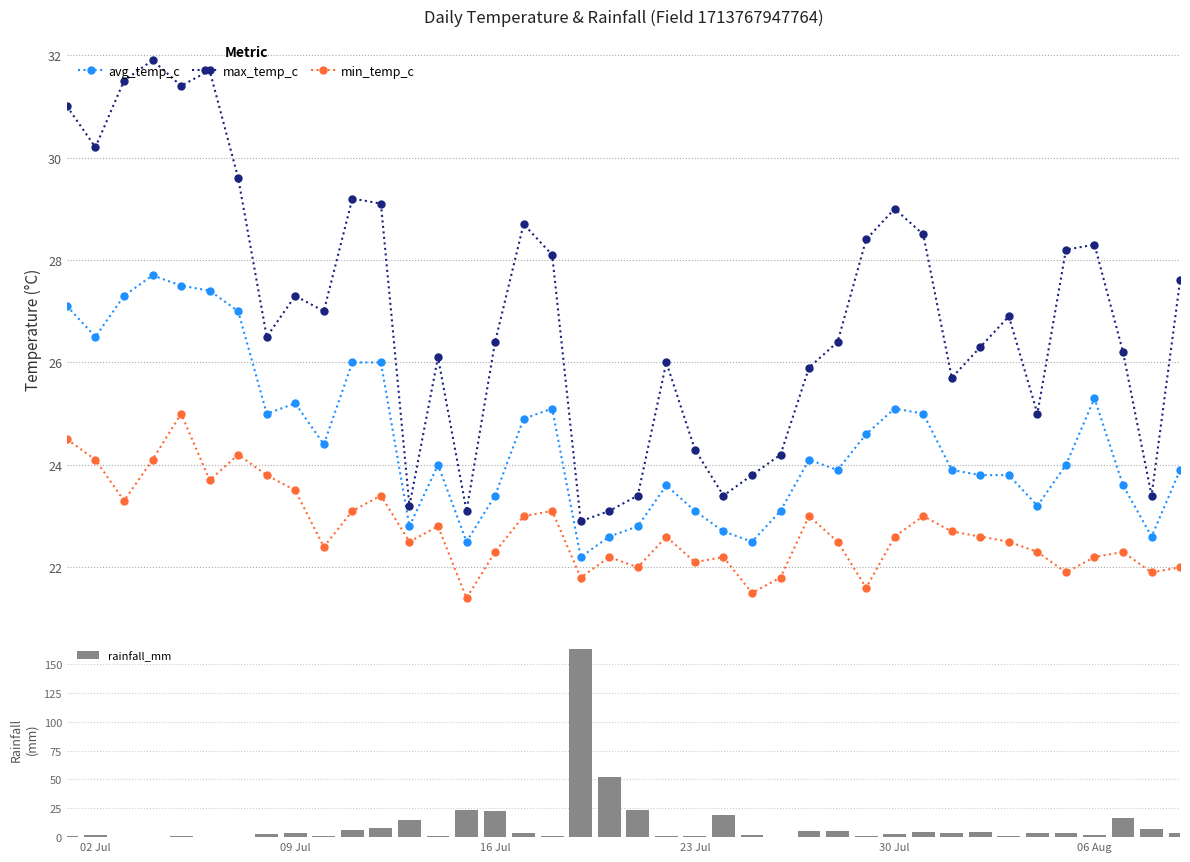

Are the bars horizontal?

No